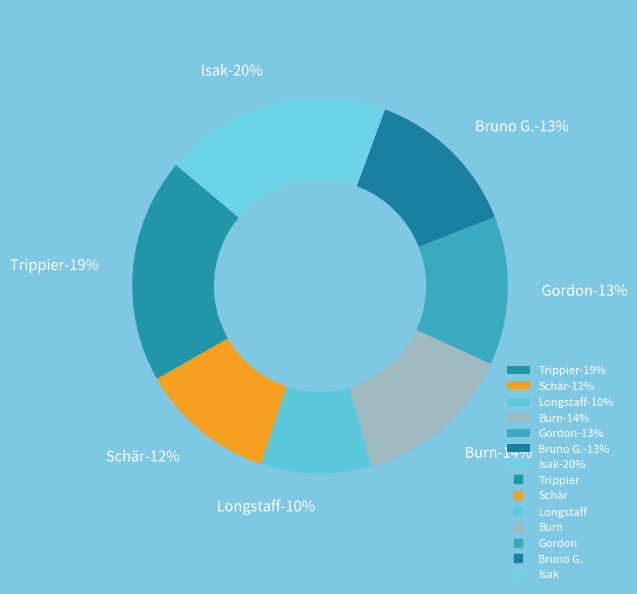

Which has a higher value, Gordon or Schär?

Gordon